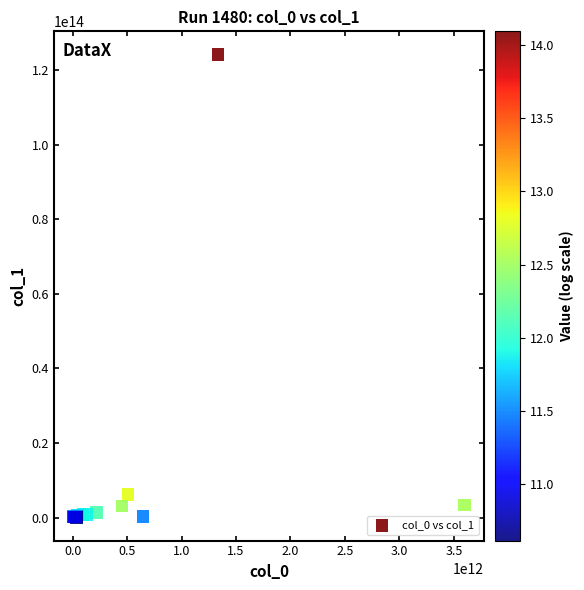

What Y value in the scatter plot is closest to 62142154689037?

6165121197052